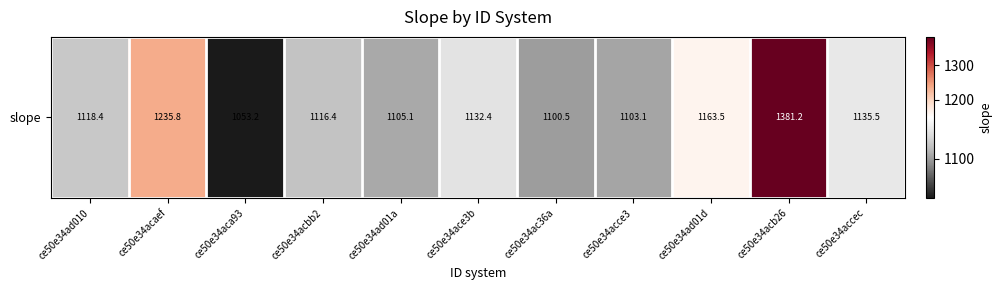

Is it true that the value at ce50e34ad010 is 1118.4?

True